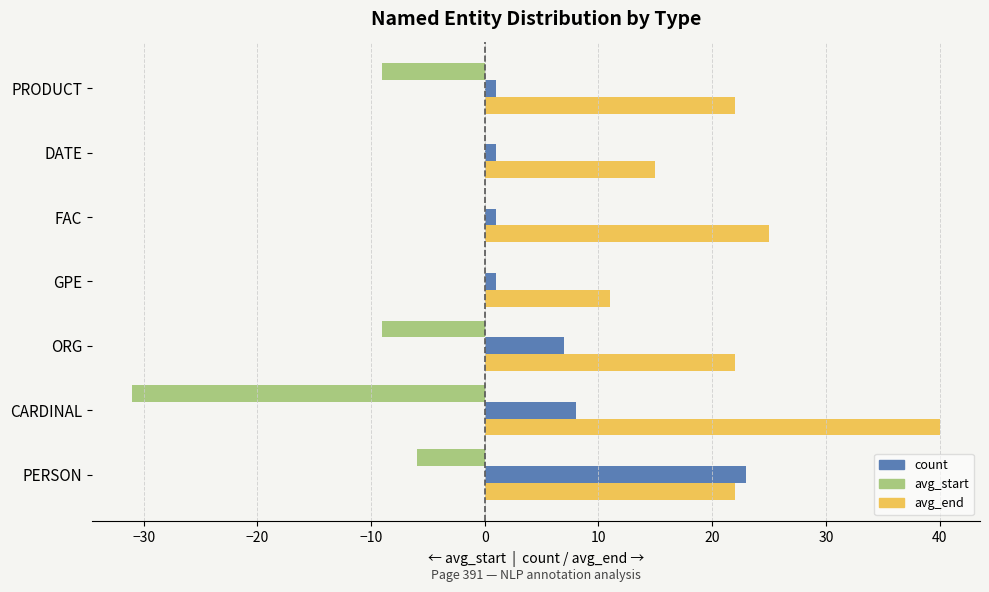

At which category does the chart reach its peak across all series?

CARDINAL